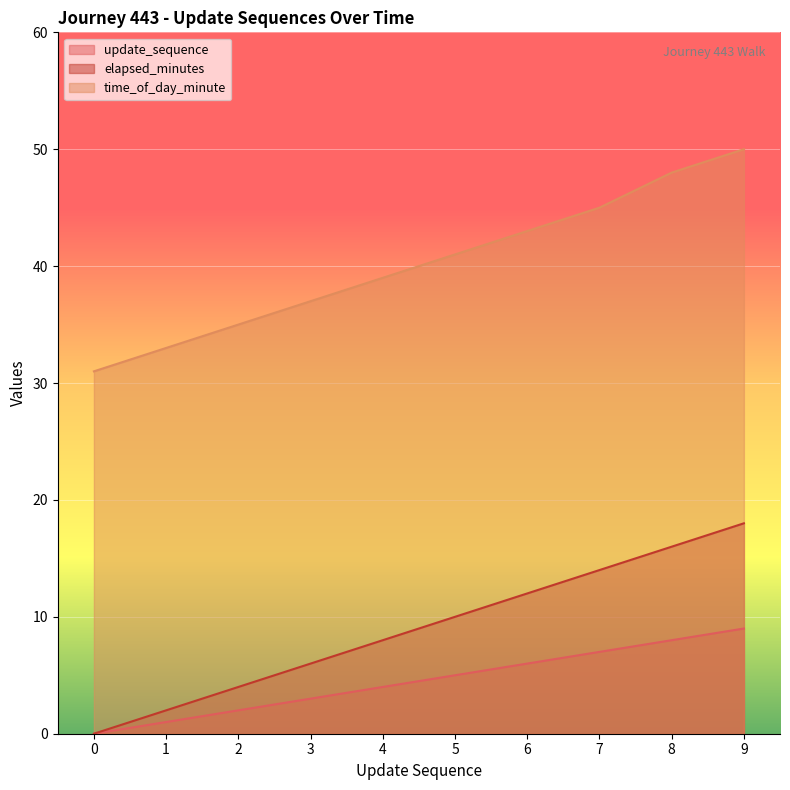

Which series changed the most between 5 and 8?

time_of_day_minute